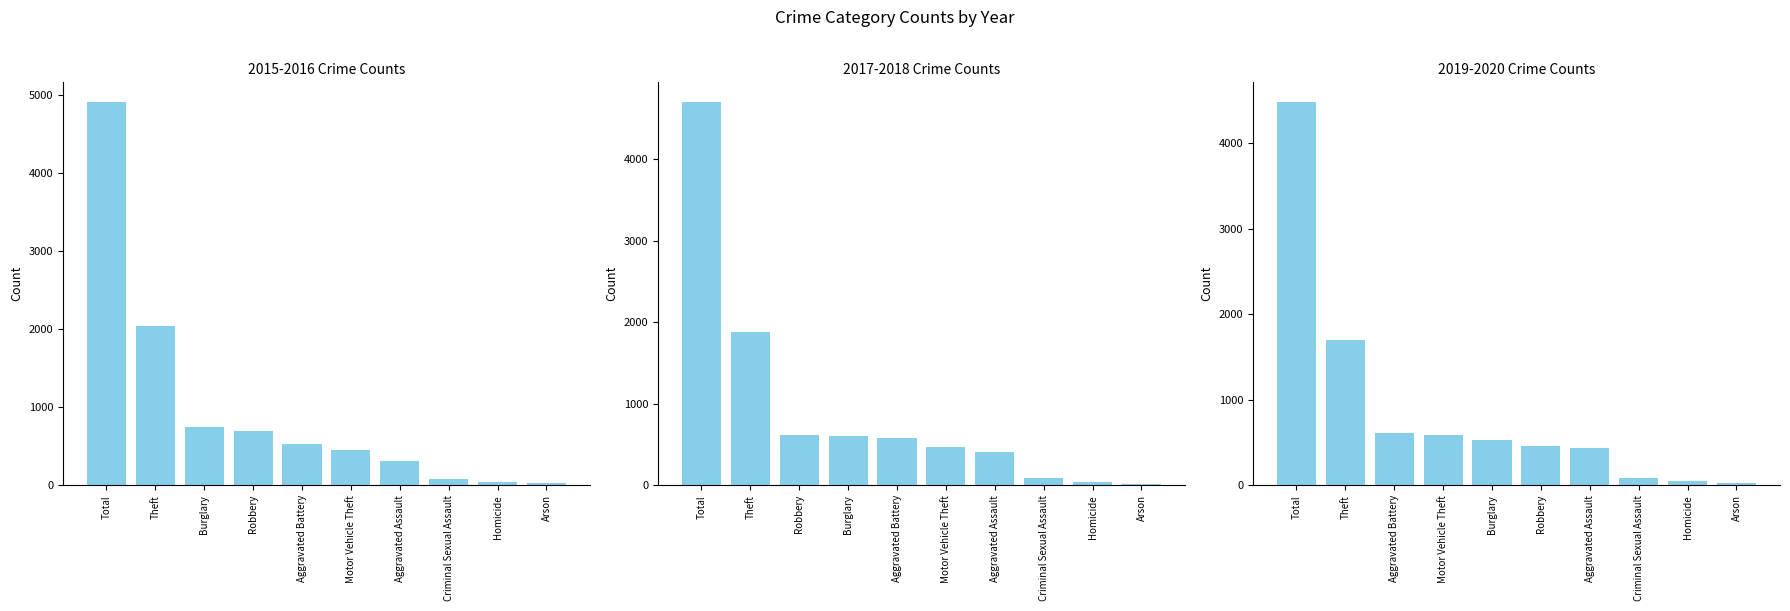

What is the sum of all 2017-2018 Crime Counts values?

9412